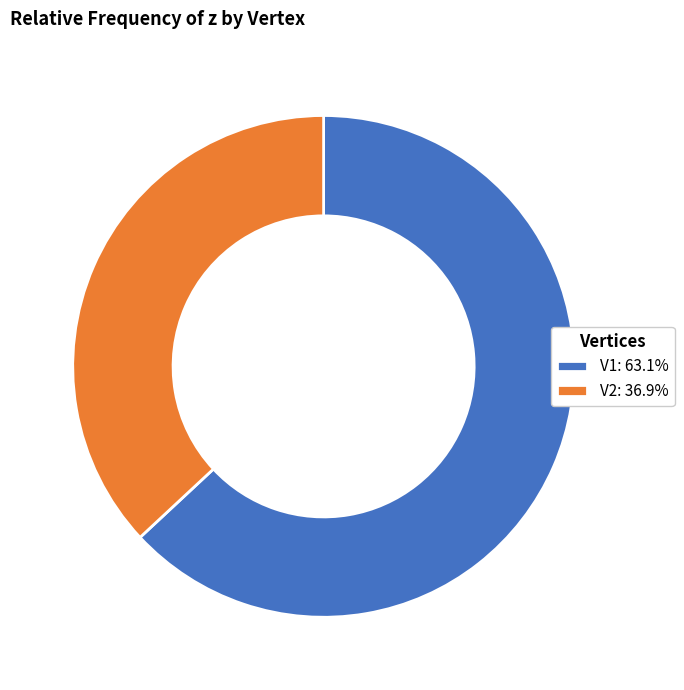

Is there any slice that represents more than half of the pie?

Yes